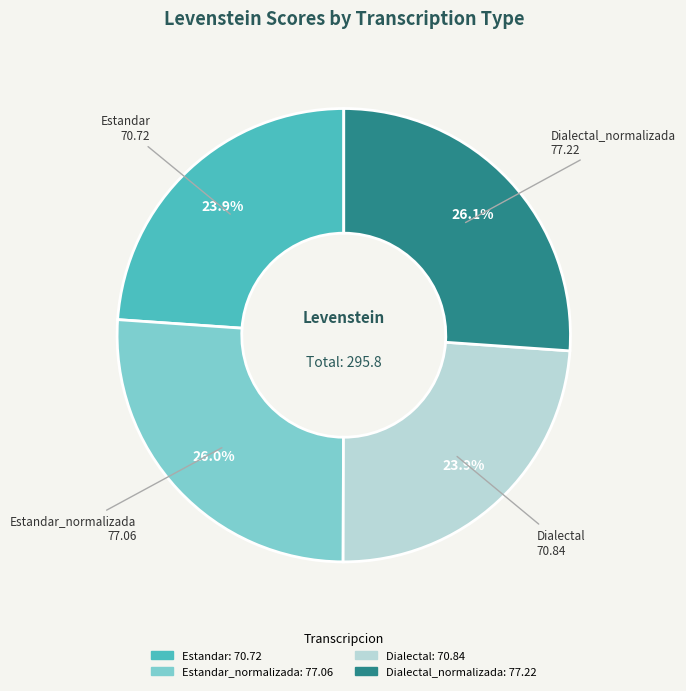

Is there a majority slice in this chart?

No